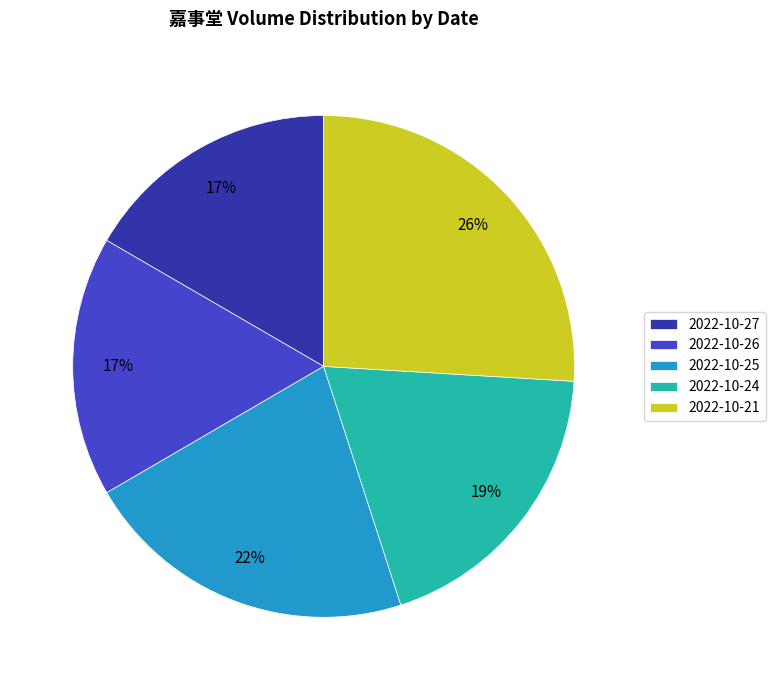

How many segments does this pie chart have?

5